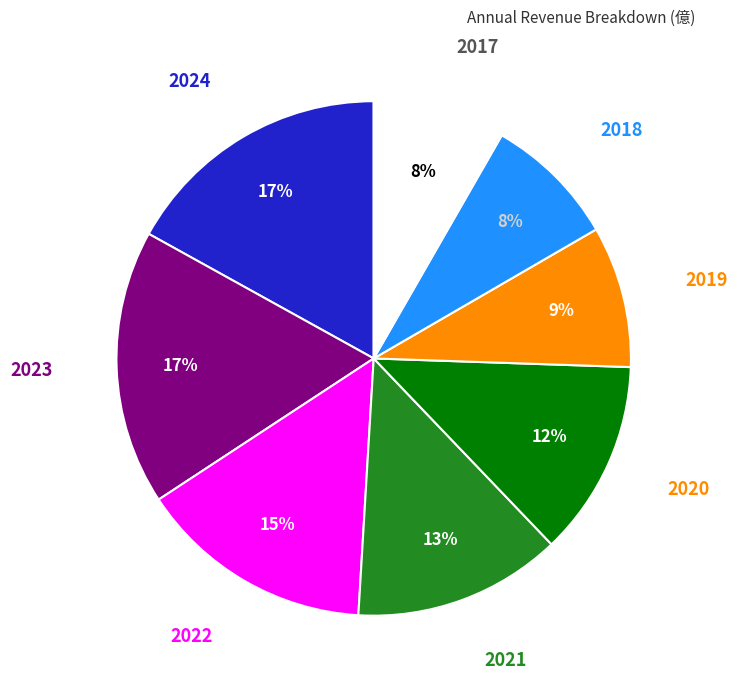

The 2020 slice represents 3% of the pie. True or false?

False